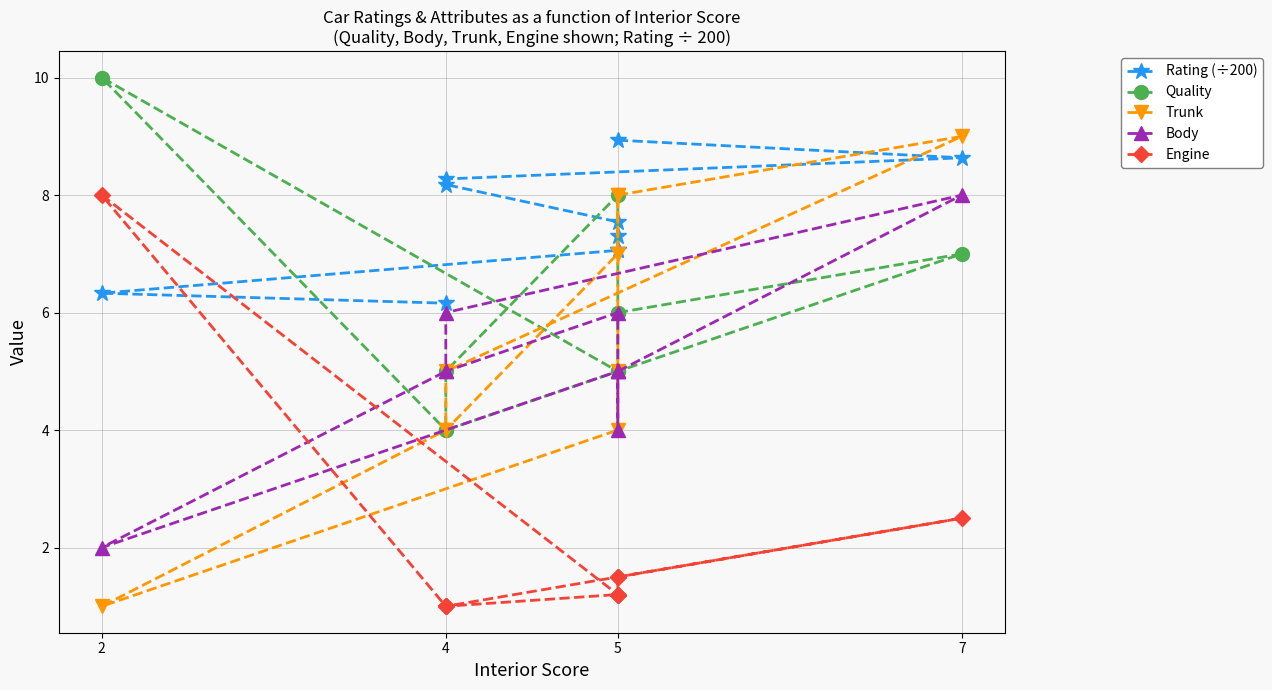

Rank the series by their maximum value, from highest to lowest.

Quality, Trunk, Rating (÷200), Body, Engine